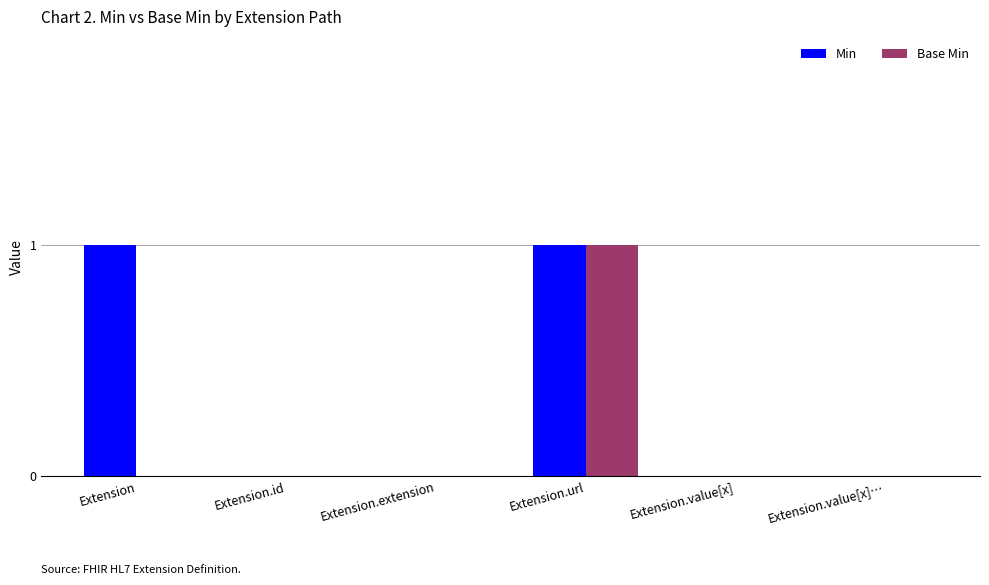

Is it true that Min equals 0 at Extension.url?

False